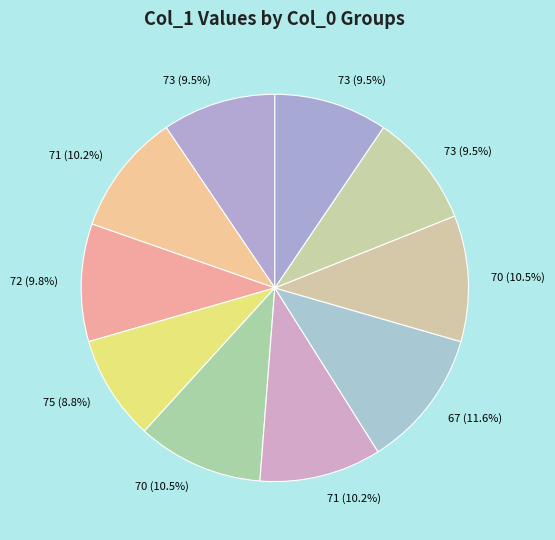

What is the largest slice in the pie chart?

67